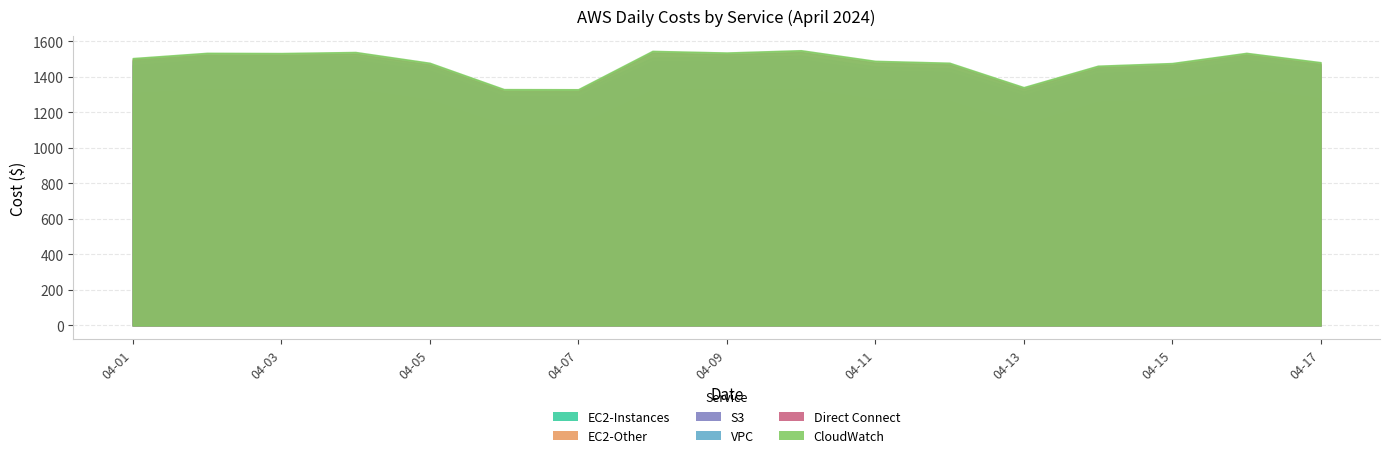

Which has a higher value, 2024-04-07 or 2024-04-11?

2024-04-11